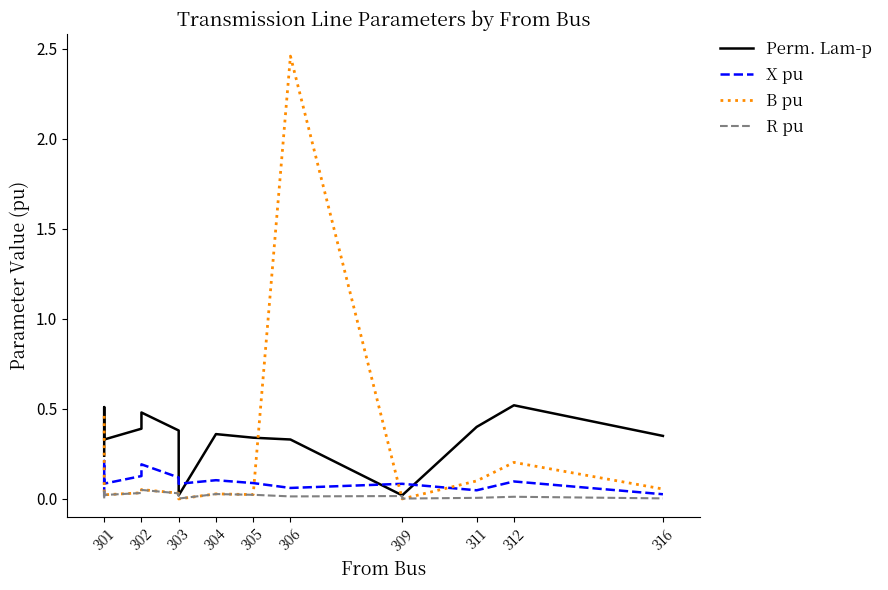

Where is the first local minimum for X pu?

301